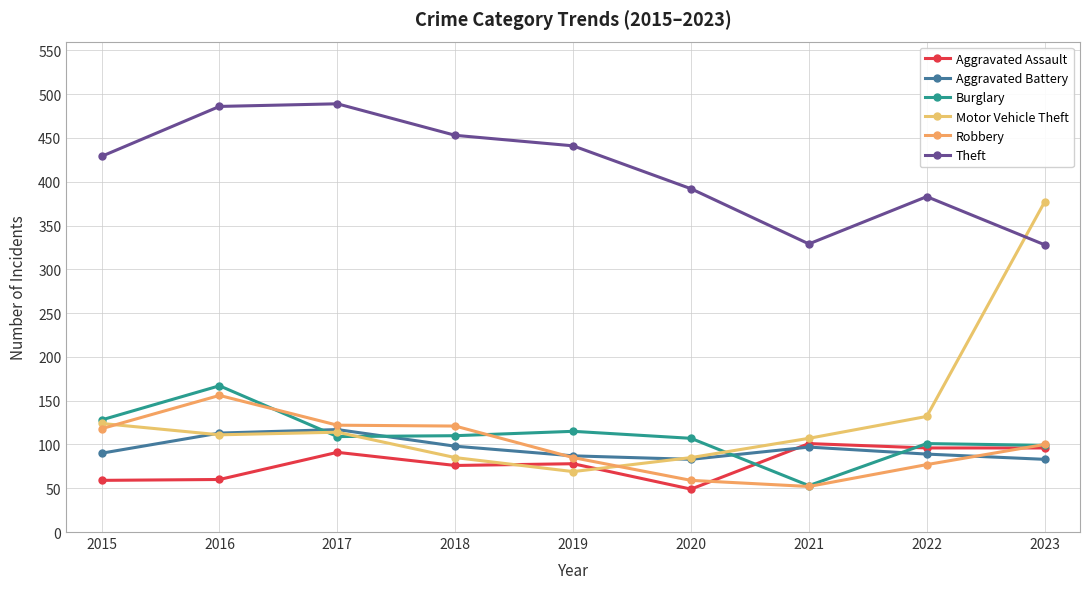

At which category is the sum across all series the highest?

2016